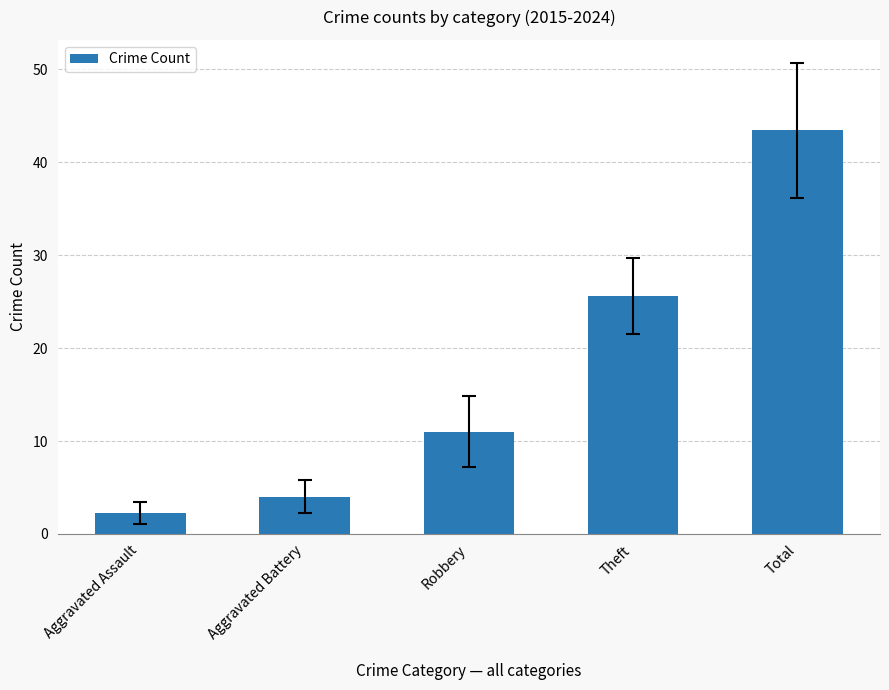

What is the difference between the second highest and second lowest values?

21.6